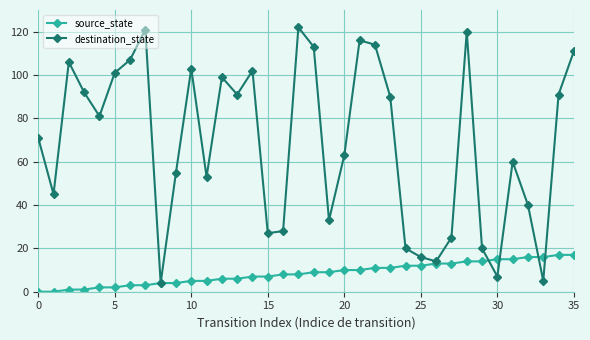

Rank the series by their average value, from highest to lowest.

destination_state, source_state